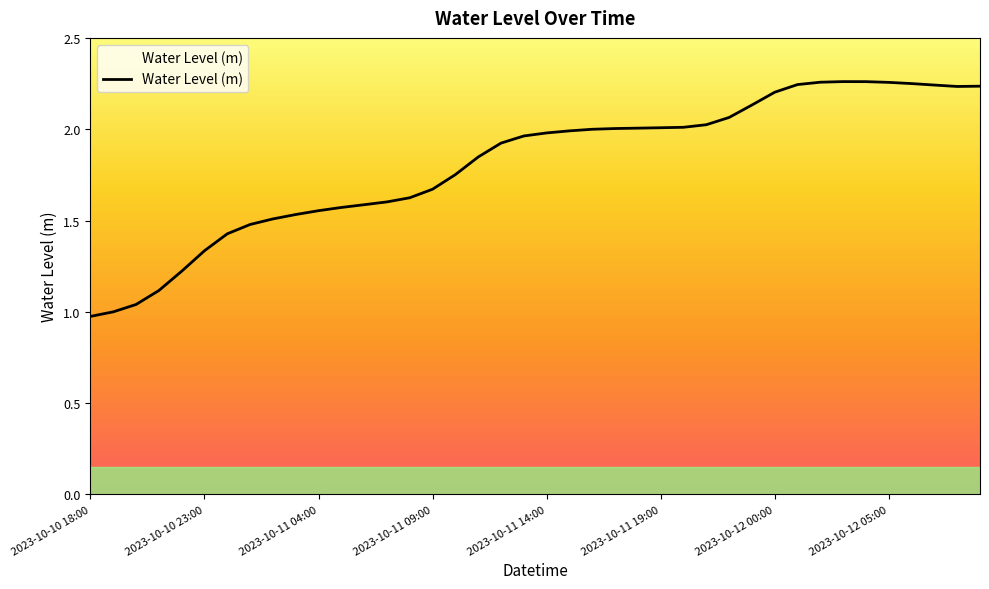

Count the number of data series in this chart.

1